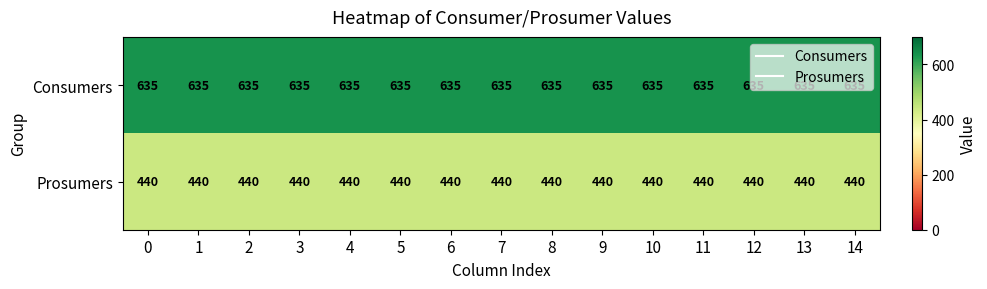

How many series are shown in this chart?

2